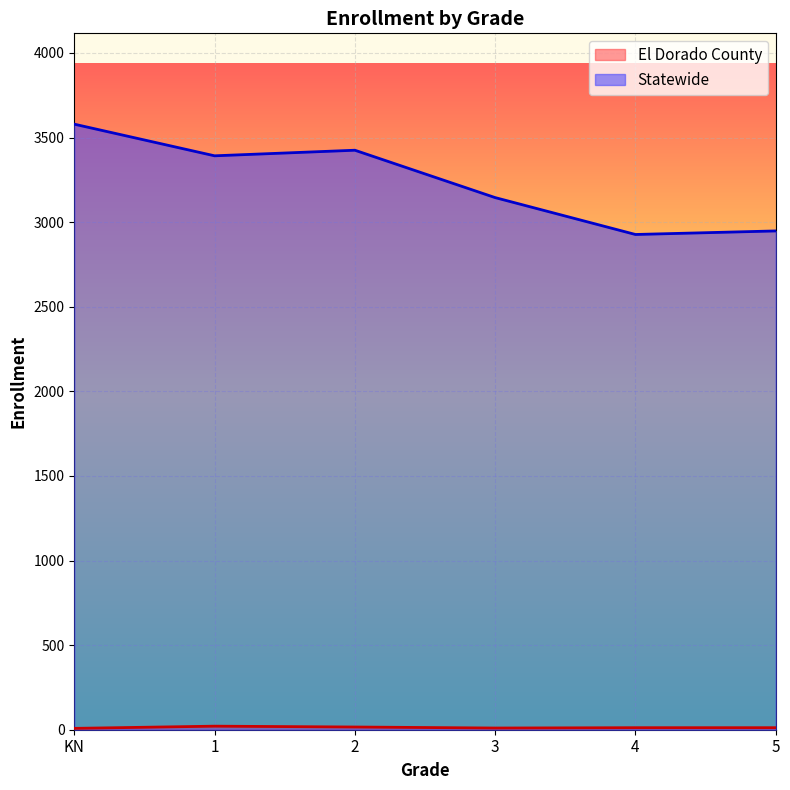

True or false: El Dorado County has more than 2 points higher than both neighbors.

False